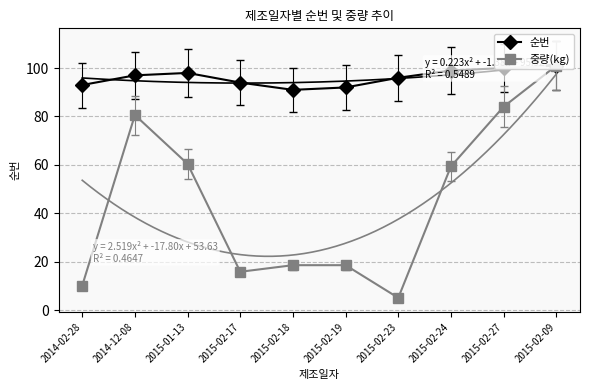

True or false: 순번 and 중량(kg) cross at least once.

False